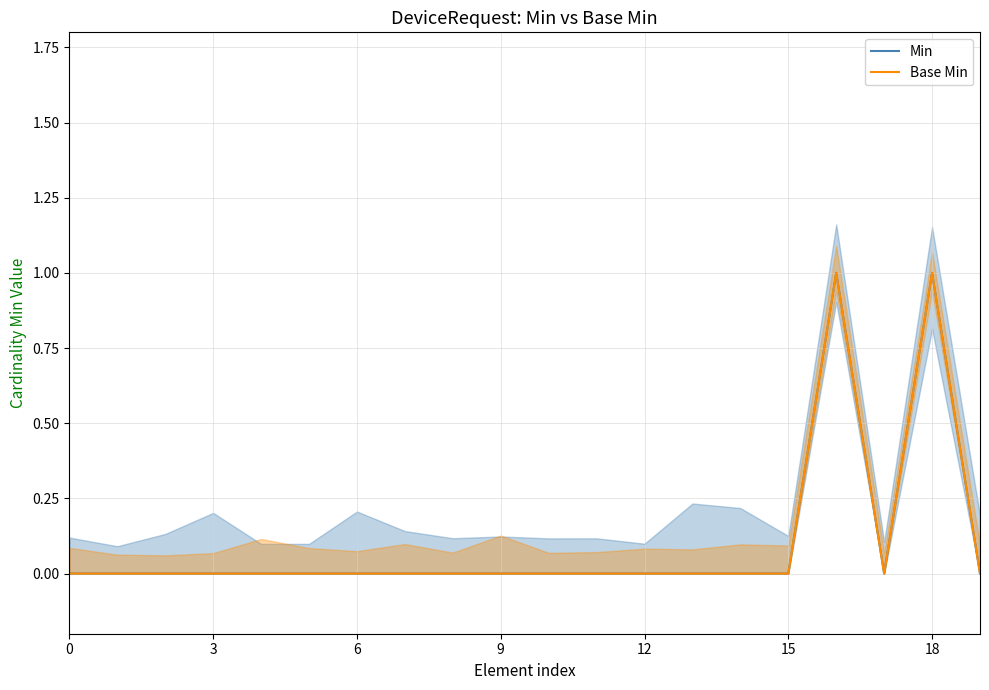

True or false: Base Min and Min cross at least once.

False